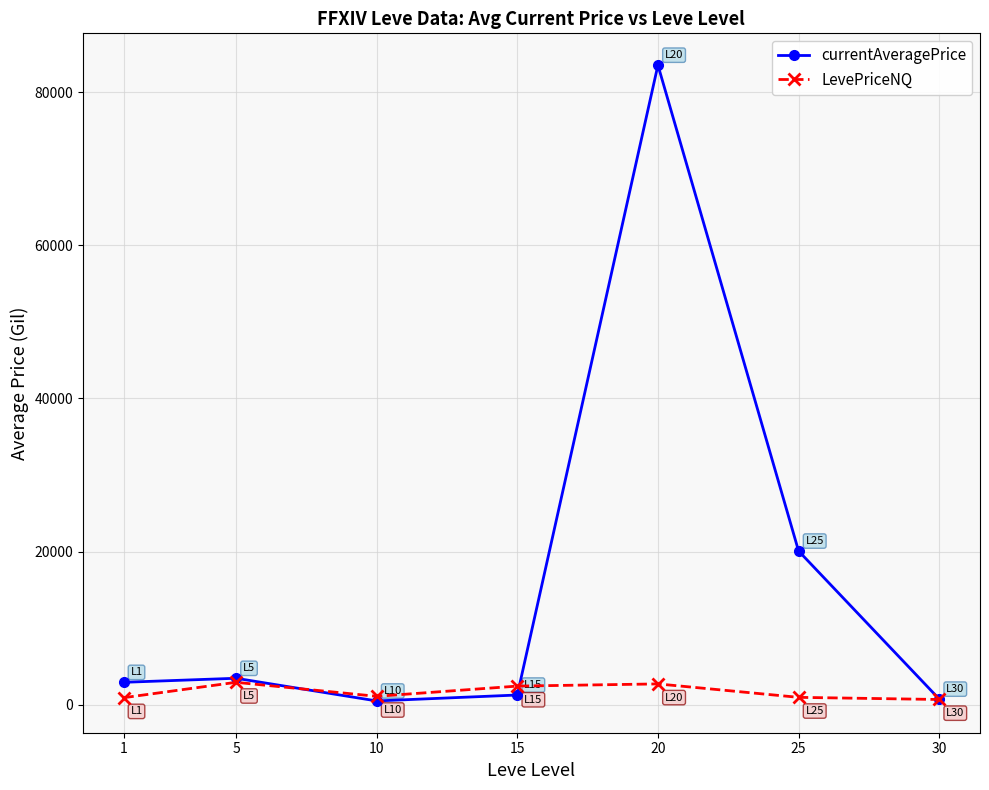

Which category has the highest value across all series?

20